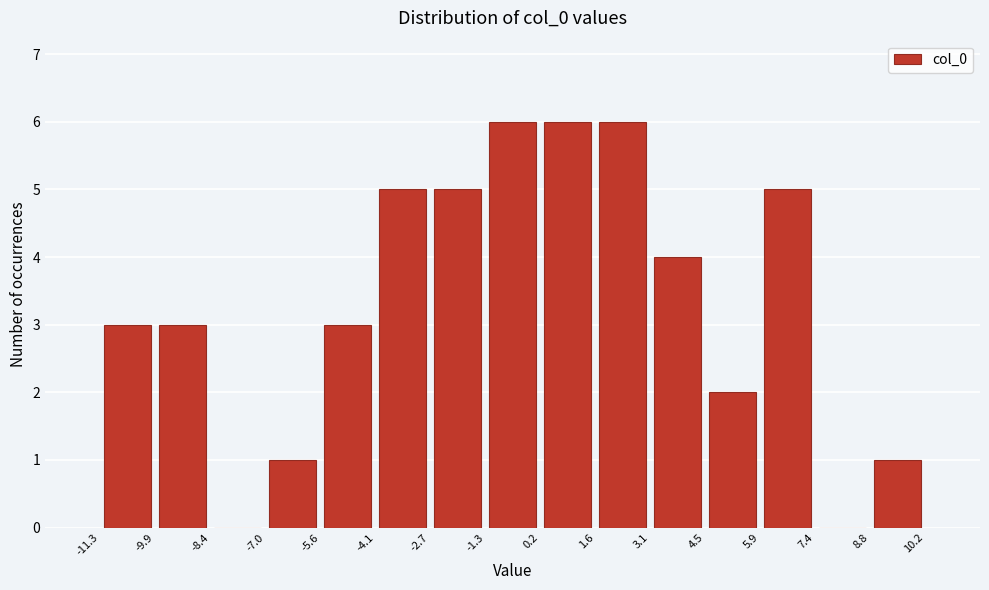

How tall is the bar that spans -2.7 to -1.3 on the x-axis? The values are not printed on the chart, so give them approximately, as read against the axis.

5